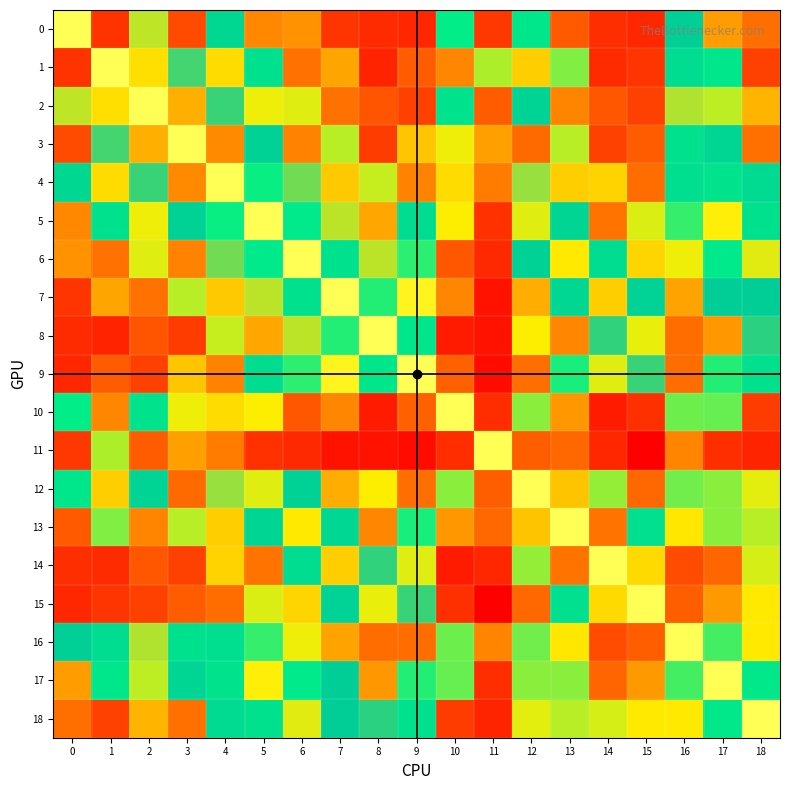

What is the total value across all series at 11?

2.3